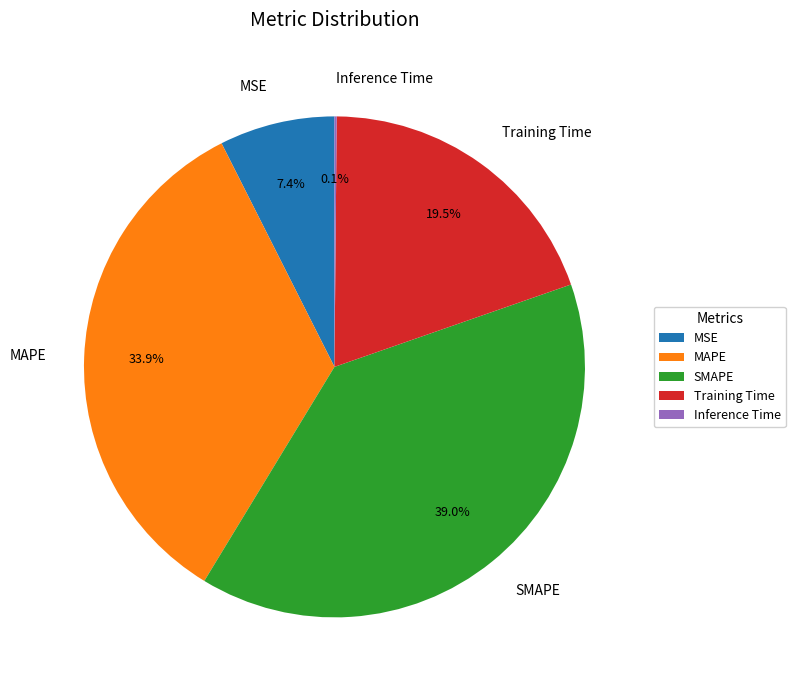

True or false: Training Time accounts for 33% of the total.

False